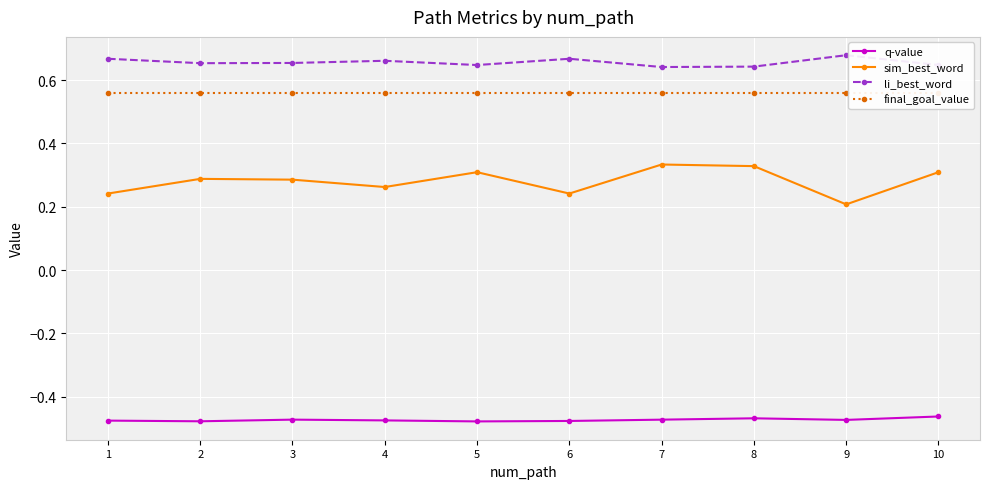

At which label is li_best_word closest to 0?

7